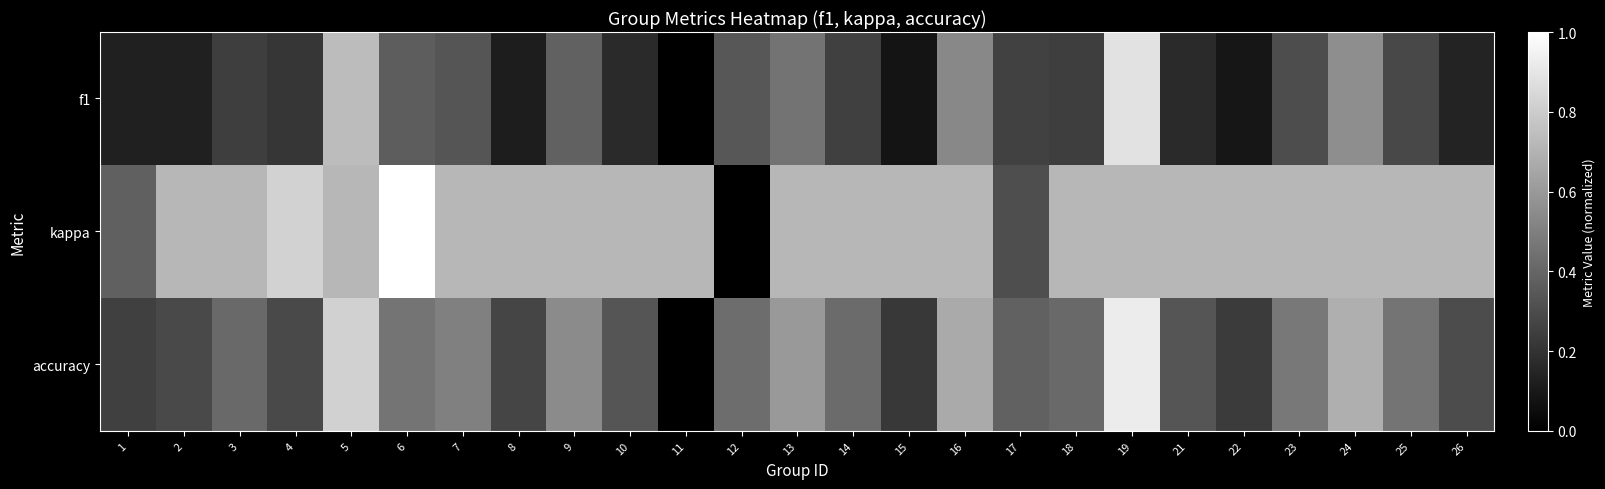

At which category does the chart reach its peak across all series?

6